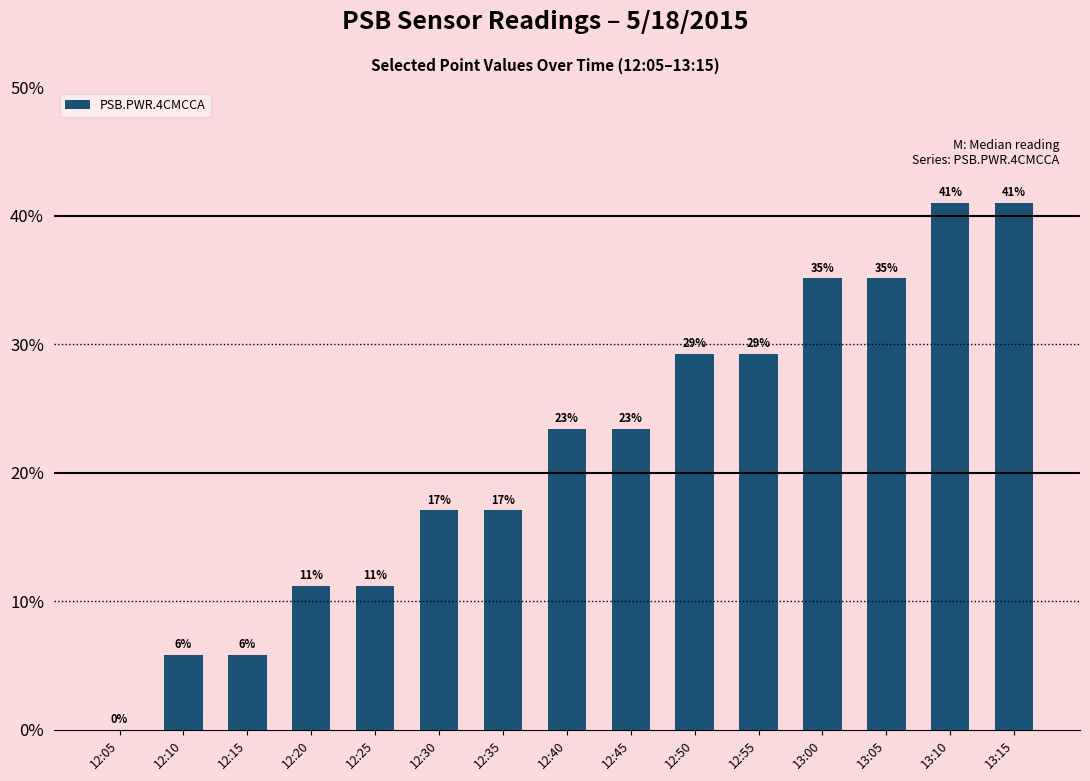

List the labels in order of value, smallest first.

12:05, 12:10, 12:15, 12:20, 12:25, 12:30, 12:35, 12:40, 12:45, 12:50, 12:55, 13:00, 13:05, 13:10, 13:15